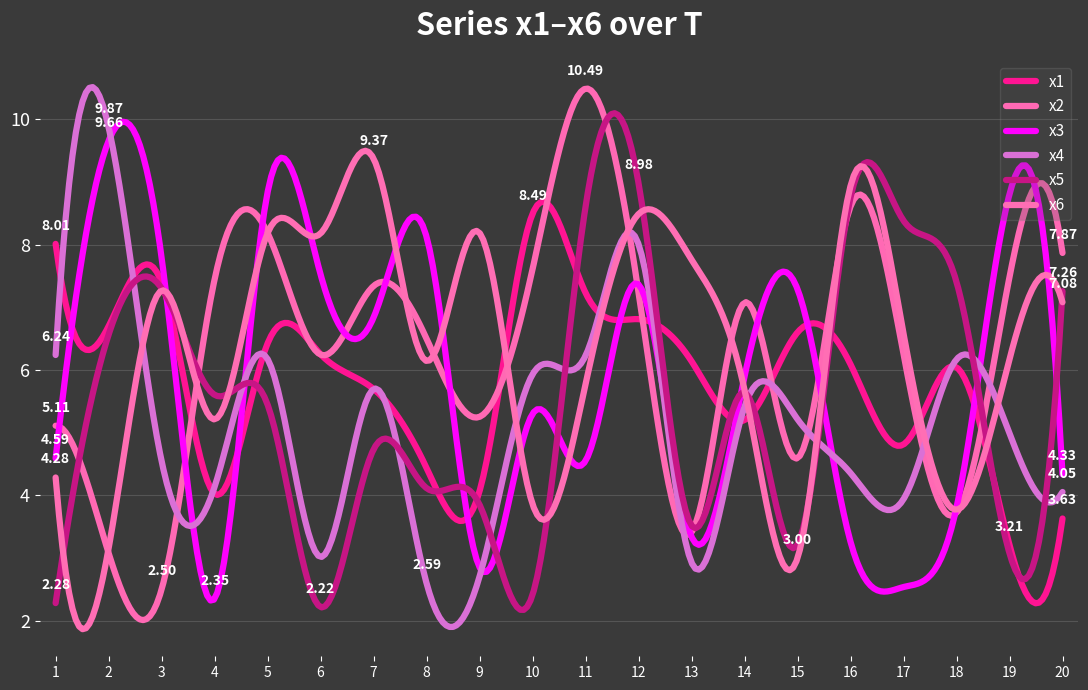

List the series in order of their peak value, highest first.

x2, x4, x3, x6, x5, x1